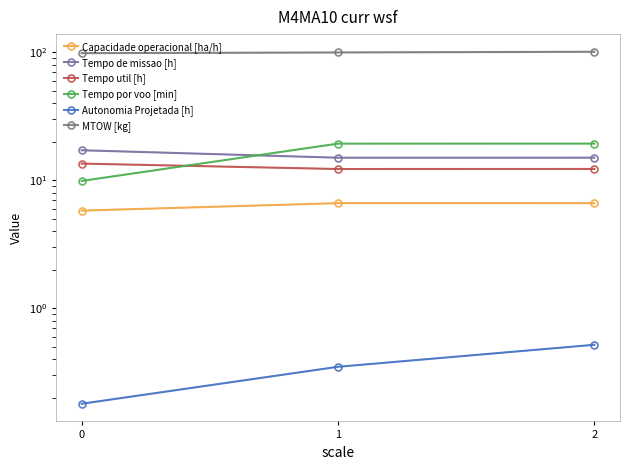

Which category has the highest value in the Autonomia Projetada [h] series?

2